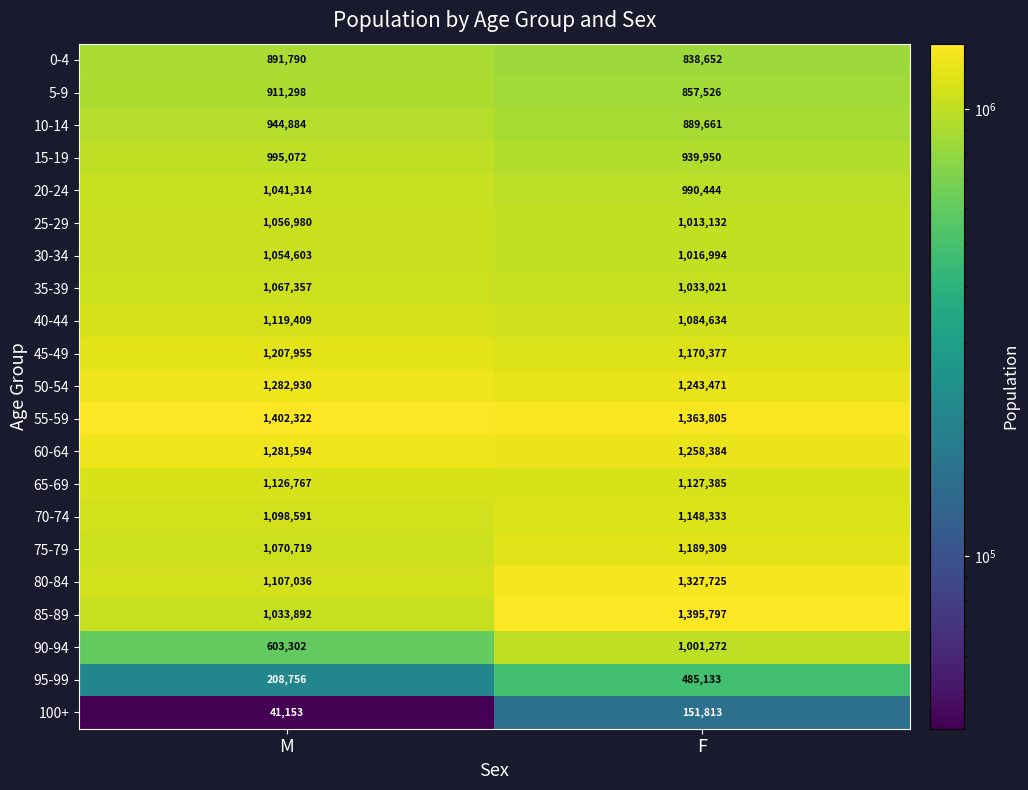

What is the lowest value of the 5-9 series?

857526